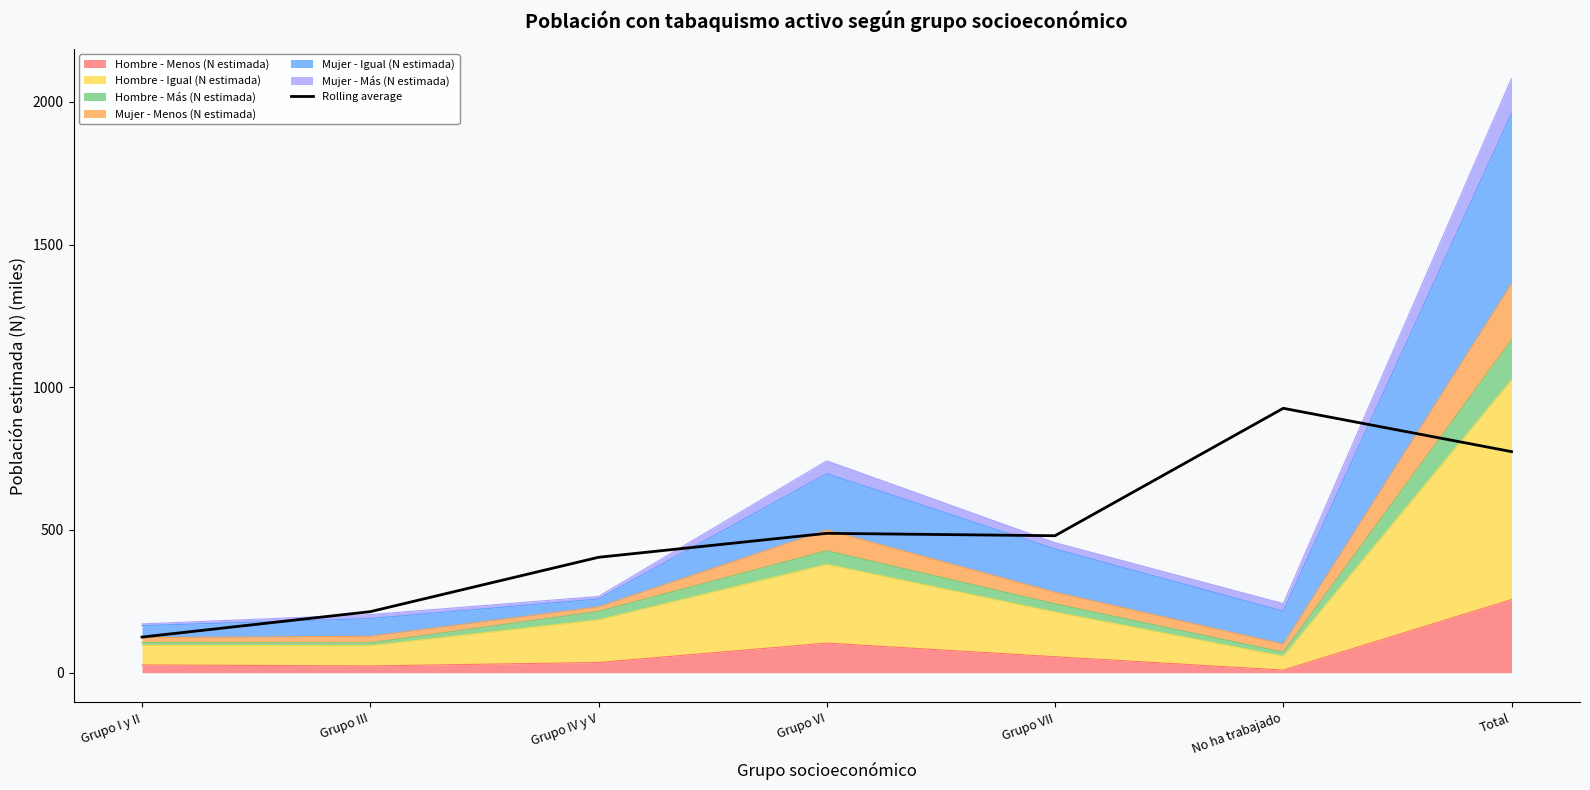

Reading left to right, list all the values displayed in this chart.

124.9	214.0	404.4	488.3	479.9	926.3	774.5